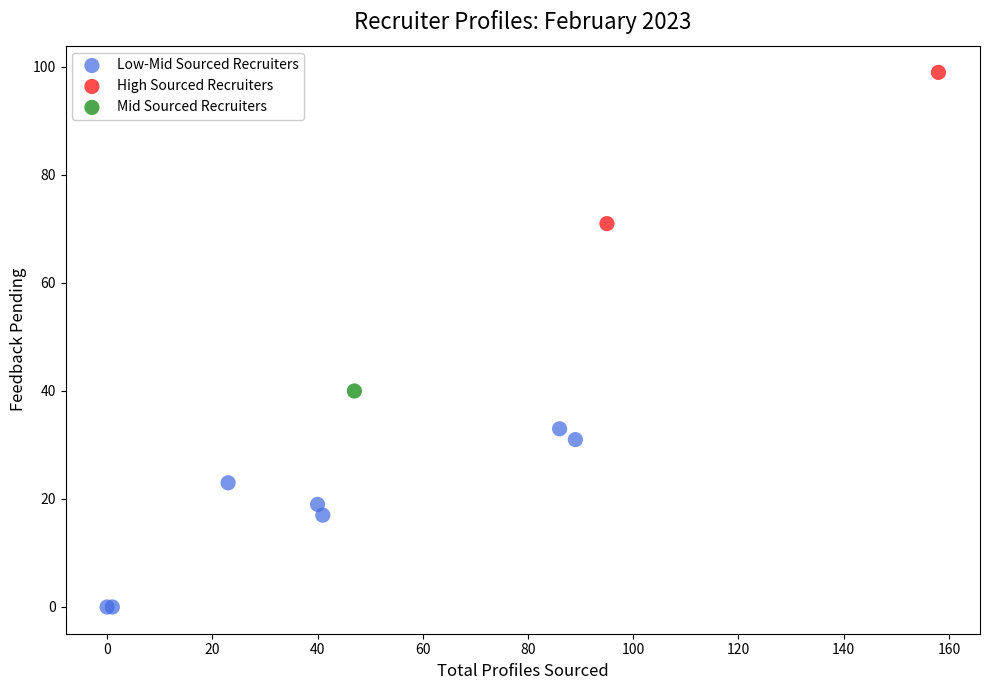

Which series reaches the minimum Y coordinate?

Low-Mid Sourced Recruiters